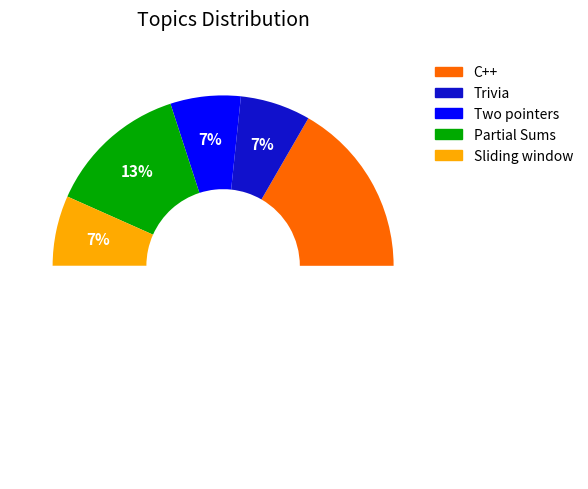

Is it true that C++ is 67% of the pie?

True